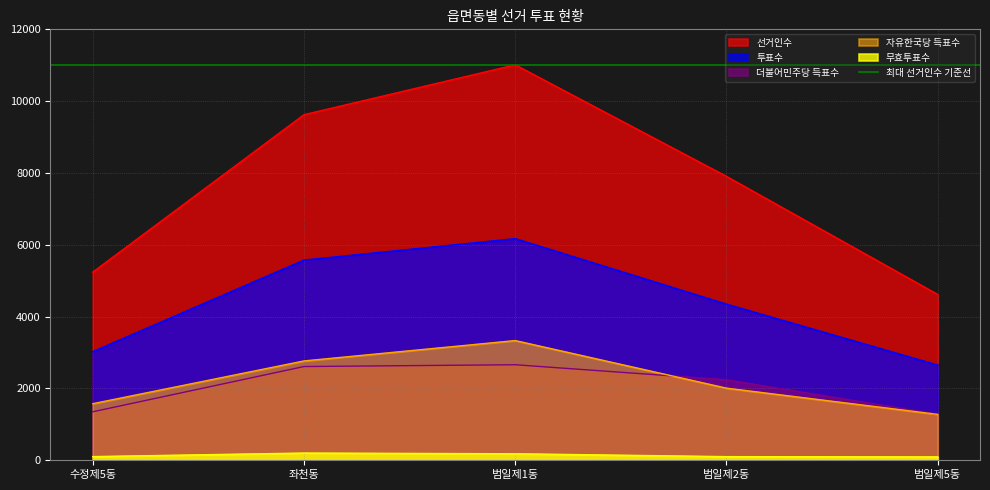

Between 수정제5동 and 범일제2동, which is larger?

범일제2동